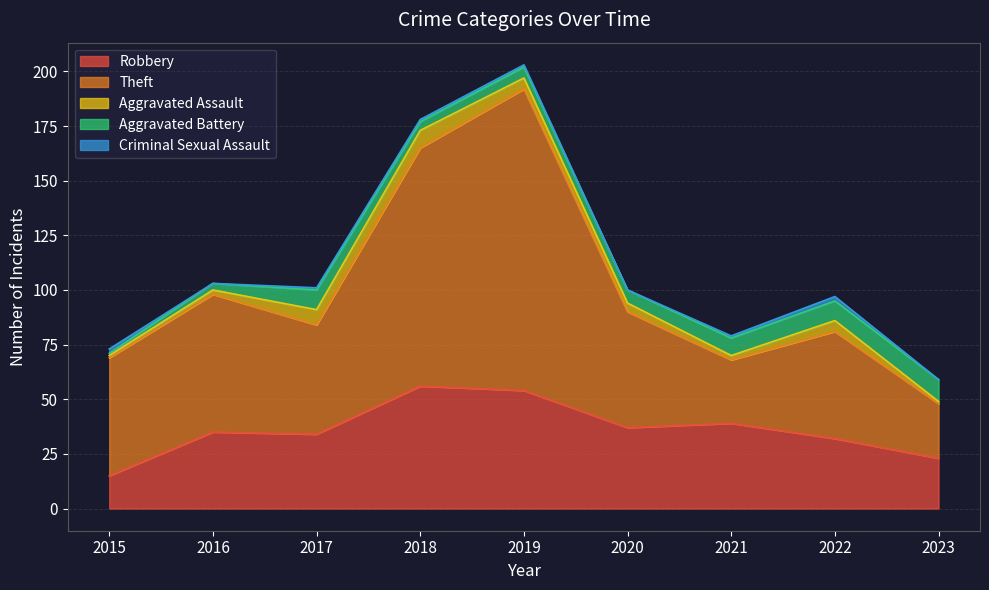

What is the sum of the Theft values at 2020 and 2018?

162